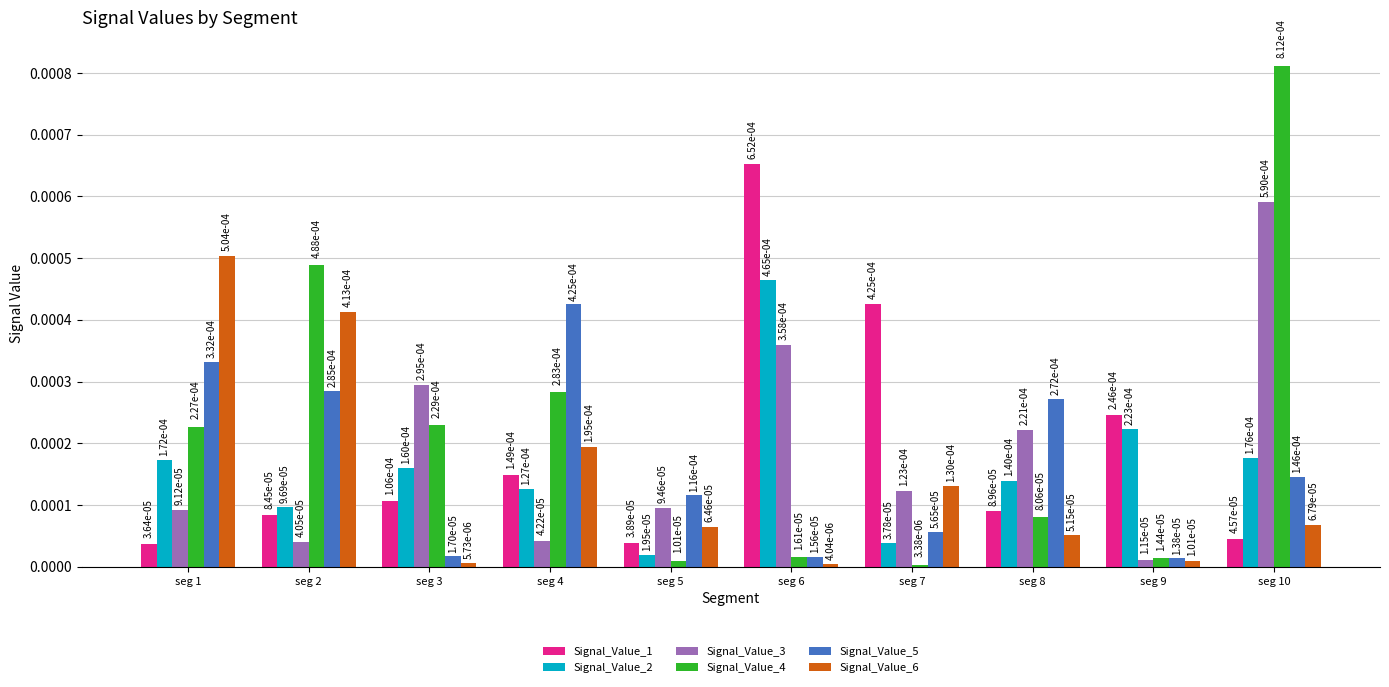

At how many categories does at least one series exceed 0?

10